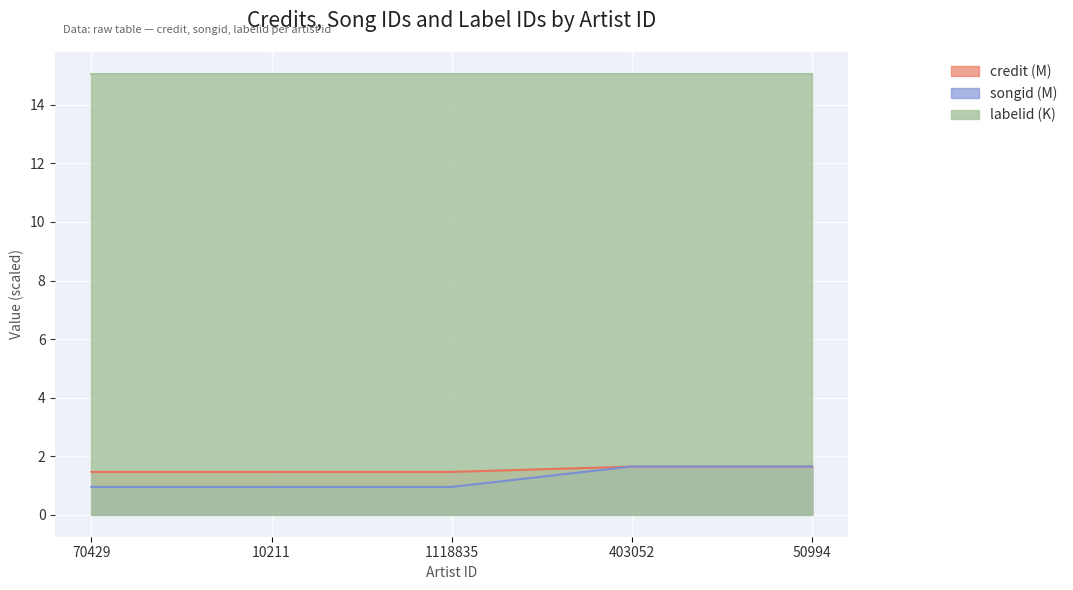

Which series has the largest range (max minus min)?

songid (M)